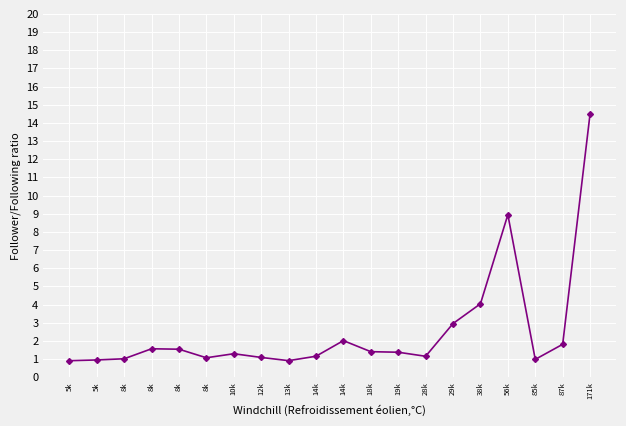

At which label is the value closest to 7?

56k